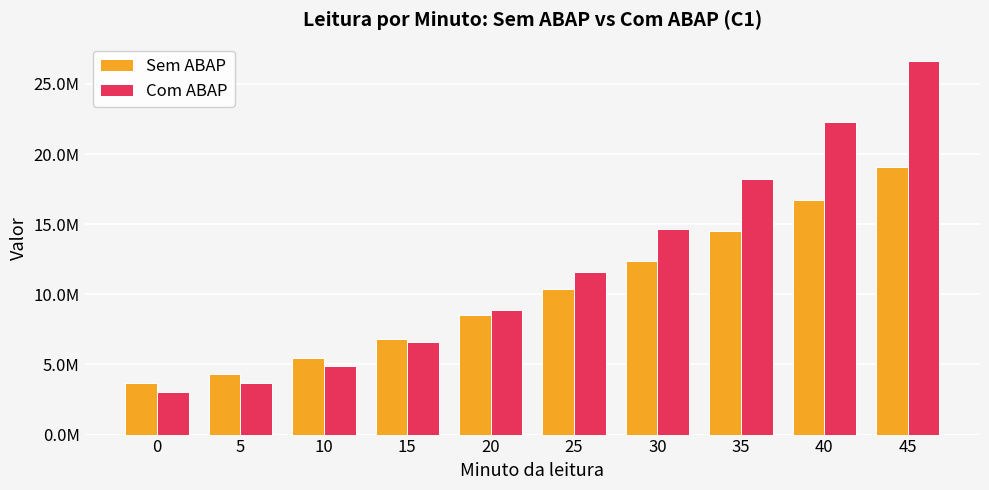

Which series has the largest total across all categories?

Com ABAP